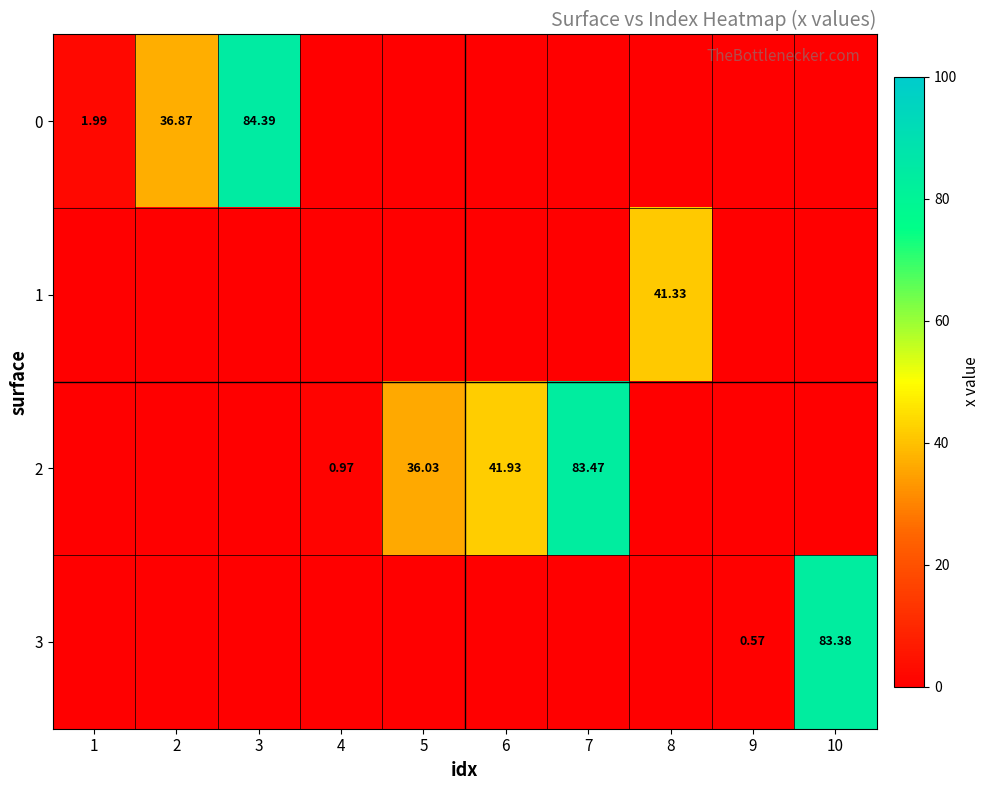

How many positive values does the 3 series have?

2